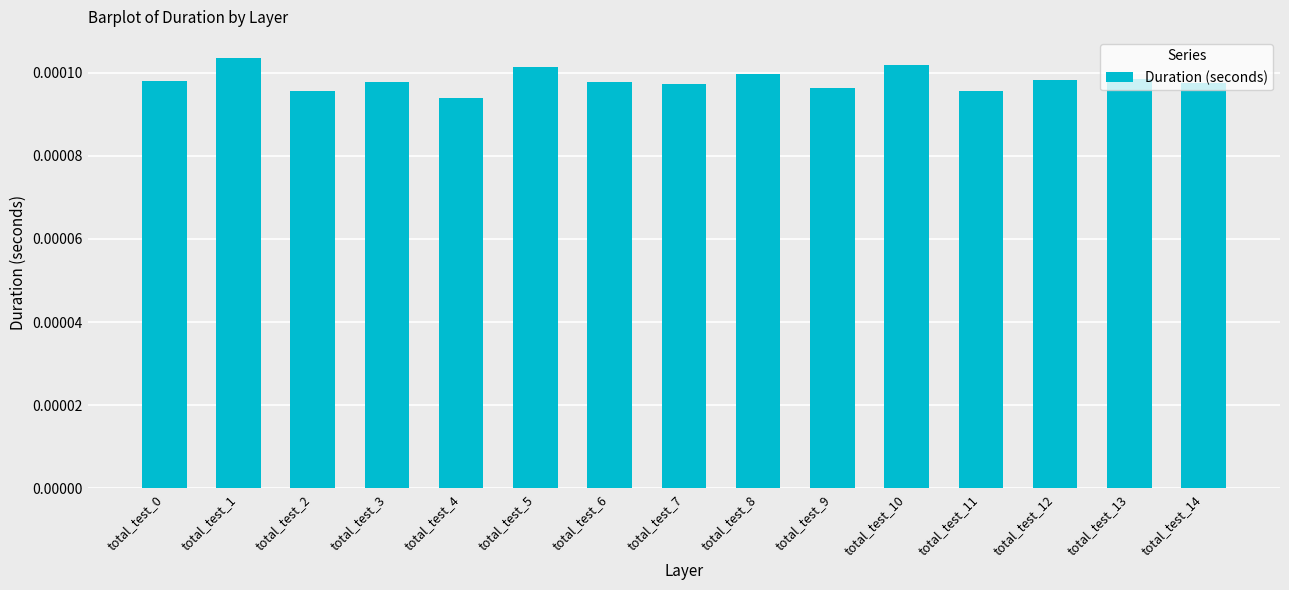

How many bars are there in total?

15